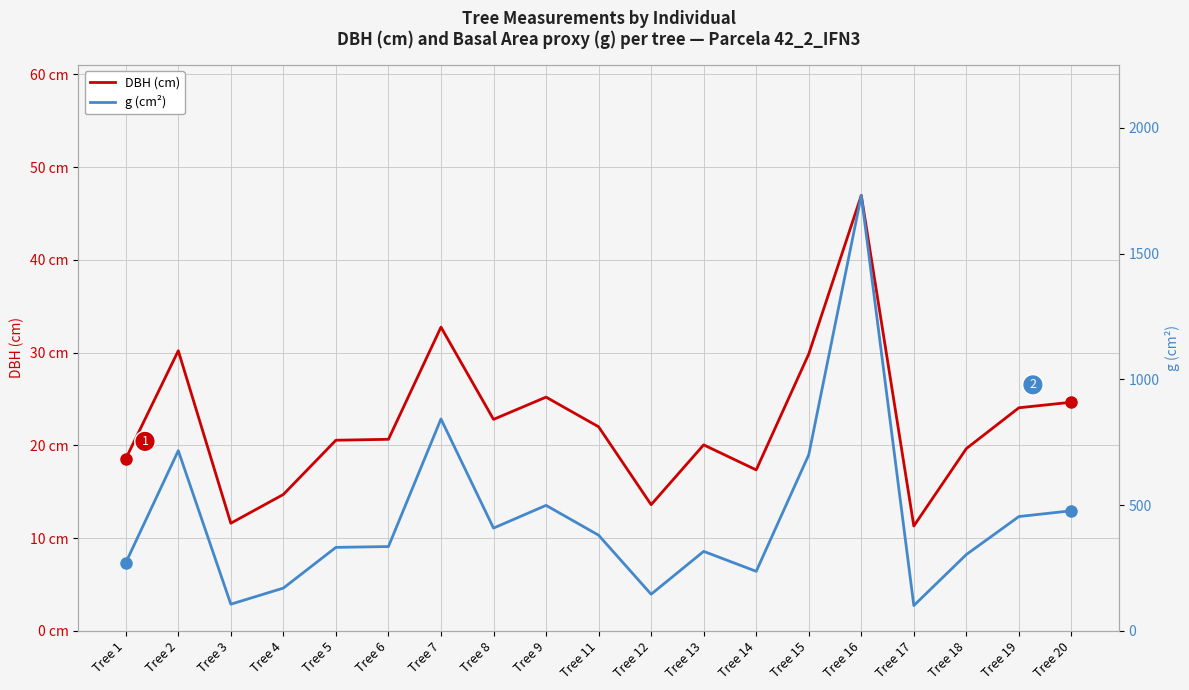

At Tree 8, list the series in order from largest to smallest.

g (cm²), DBH (cm)